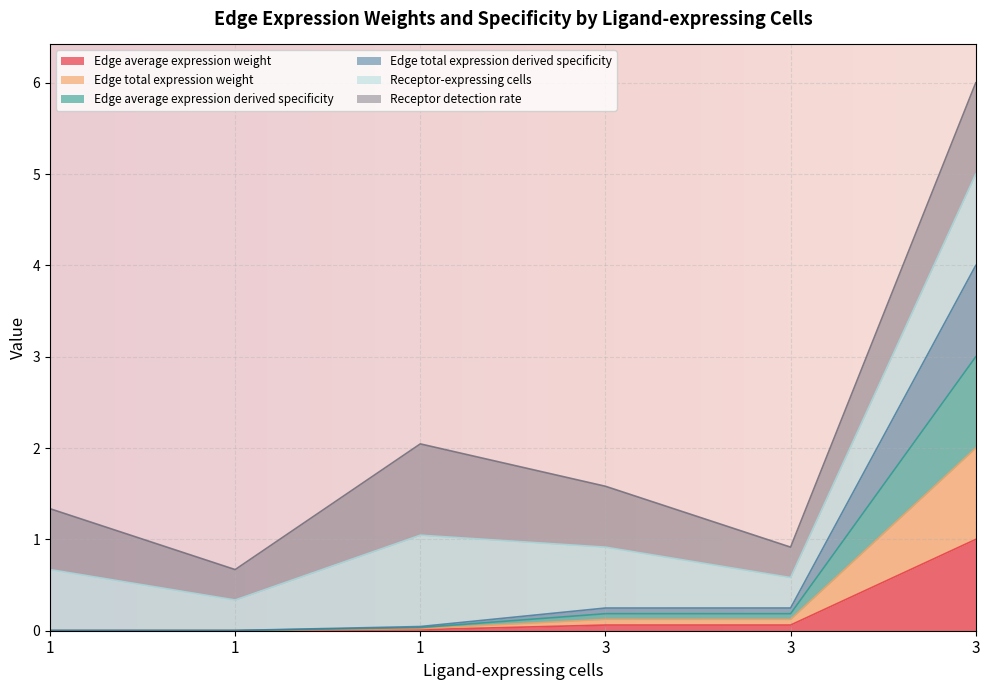

Where is Edge total expression weight nearest to the value 1?

3